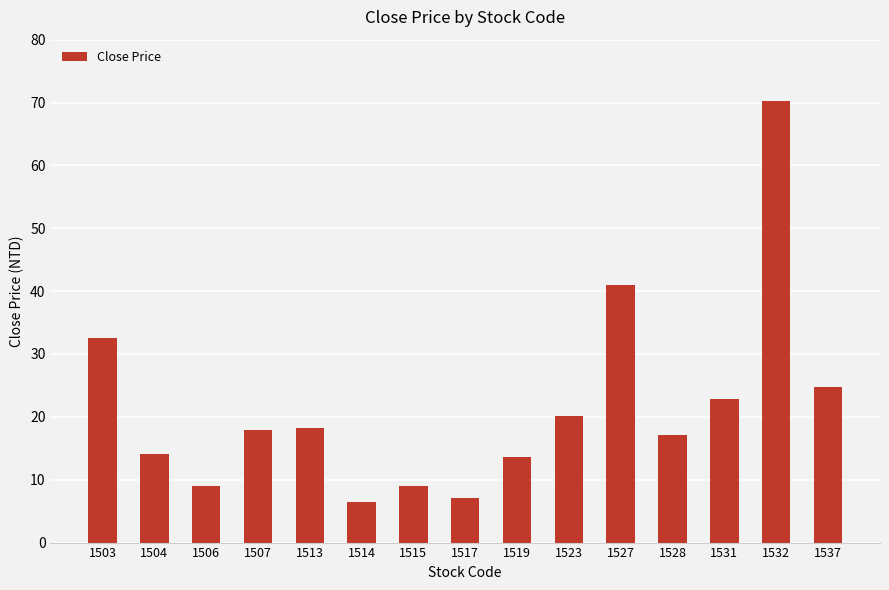

What is the difference between the second highest and second lowest values?

33.9